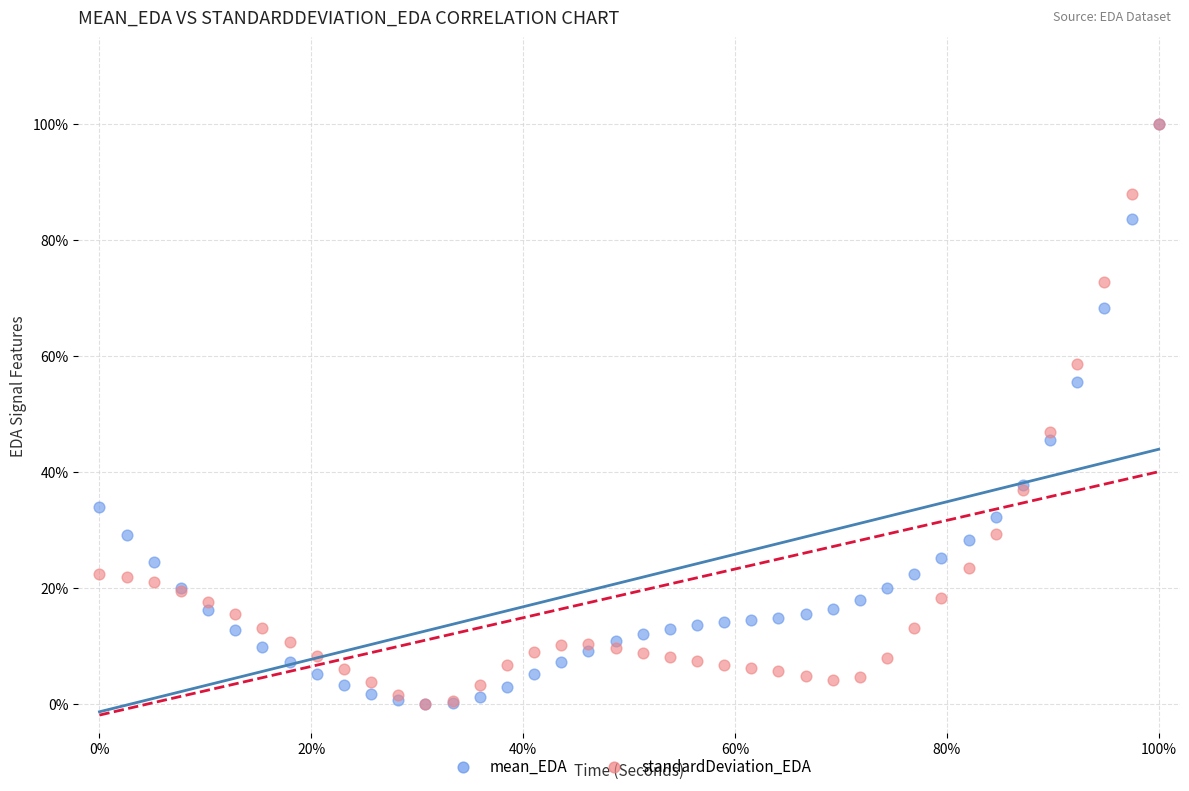

What are all the series names shown in the legend?

mean_EDA, standardDeviation_EDA